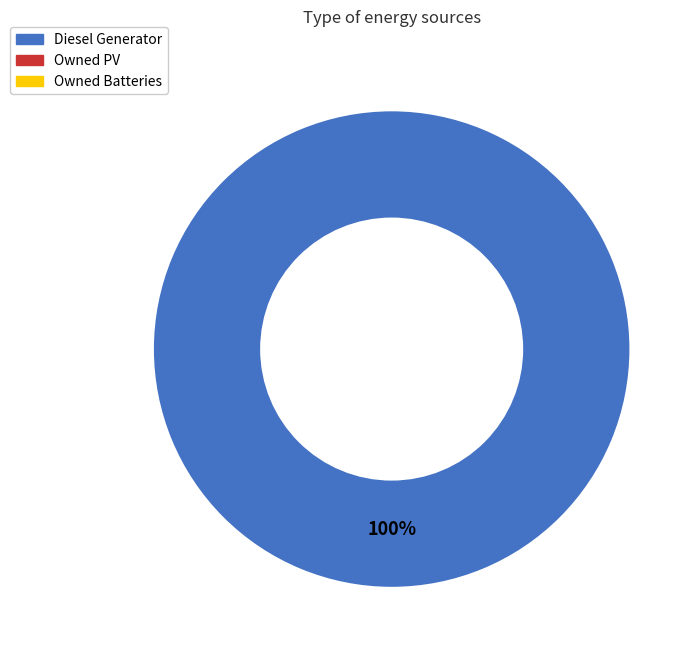

Is there a majority slice in this chart?

Yes